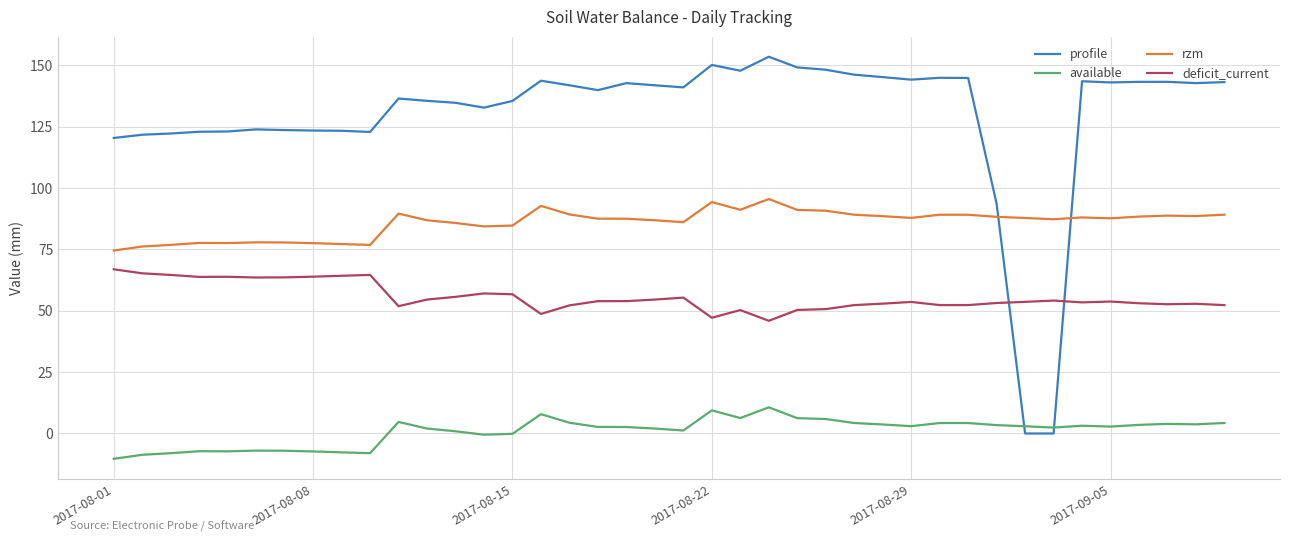

What is the minimum value shown in the chart?

-10.3